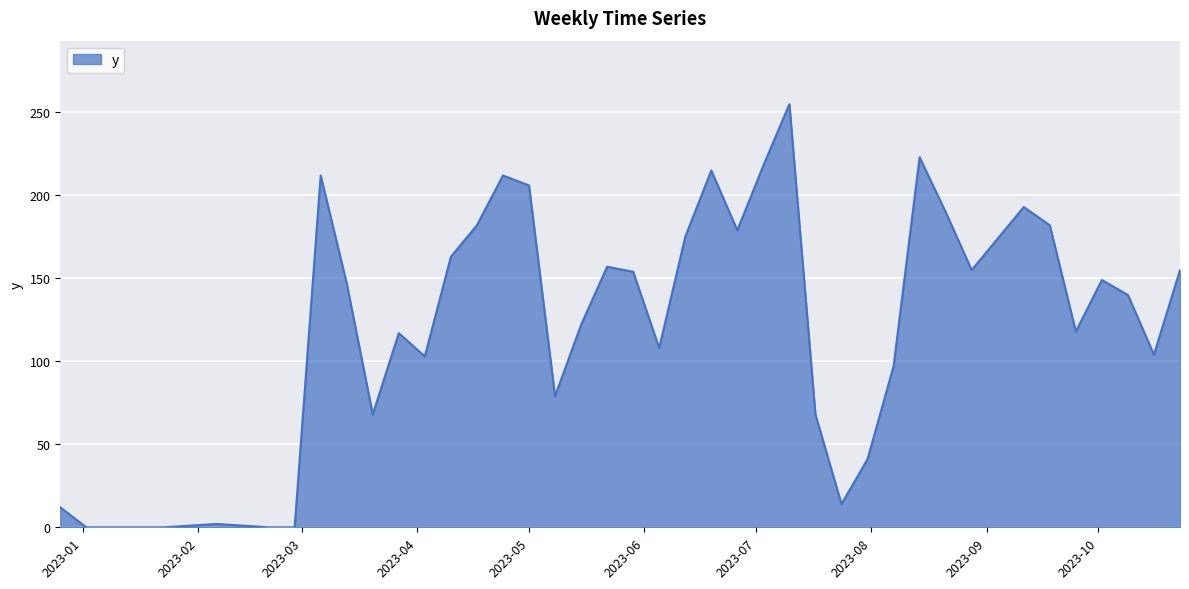

What is the greatest value displayed?

255